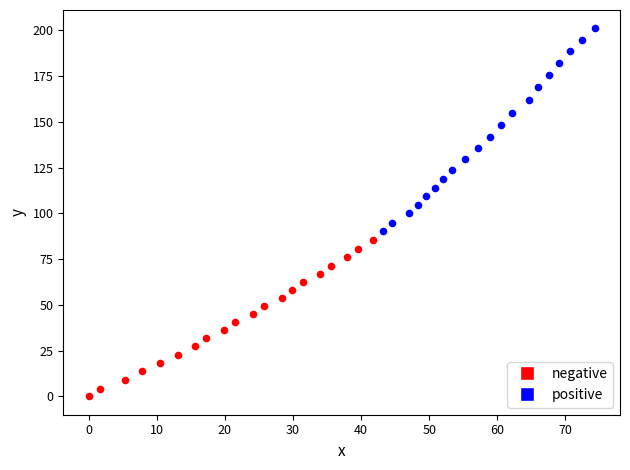

Which series reaches the minimum Y coordinate?

negative